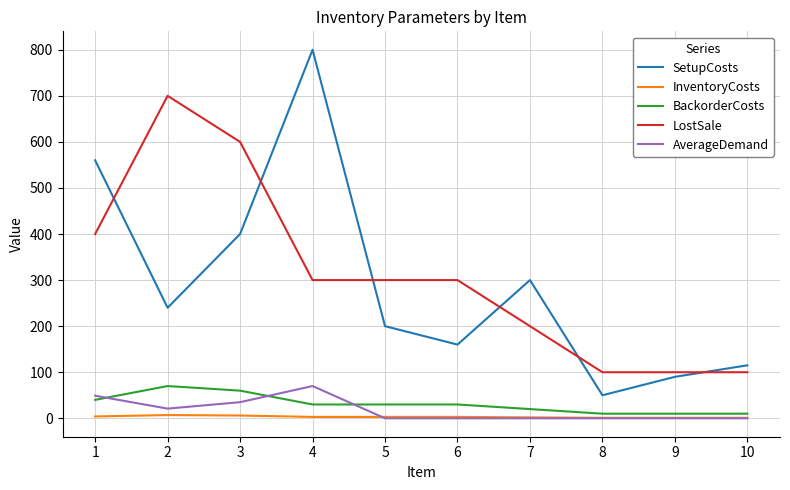

Where is the first local maximum for LostSale?

2